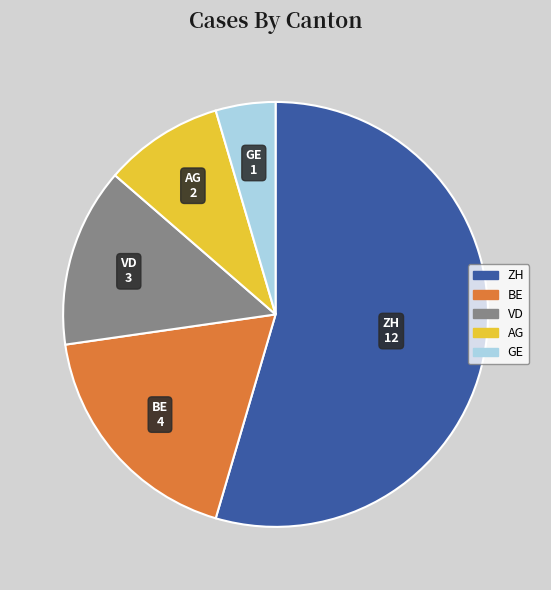

Is it true that ZH is 65% of the pie?

False